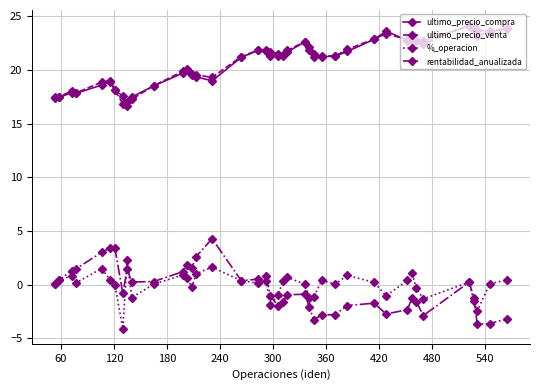

True or false: %_operacion has more than 1 points higher than both neighbors.

True